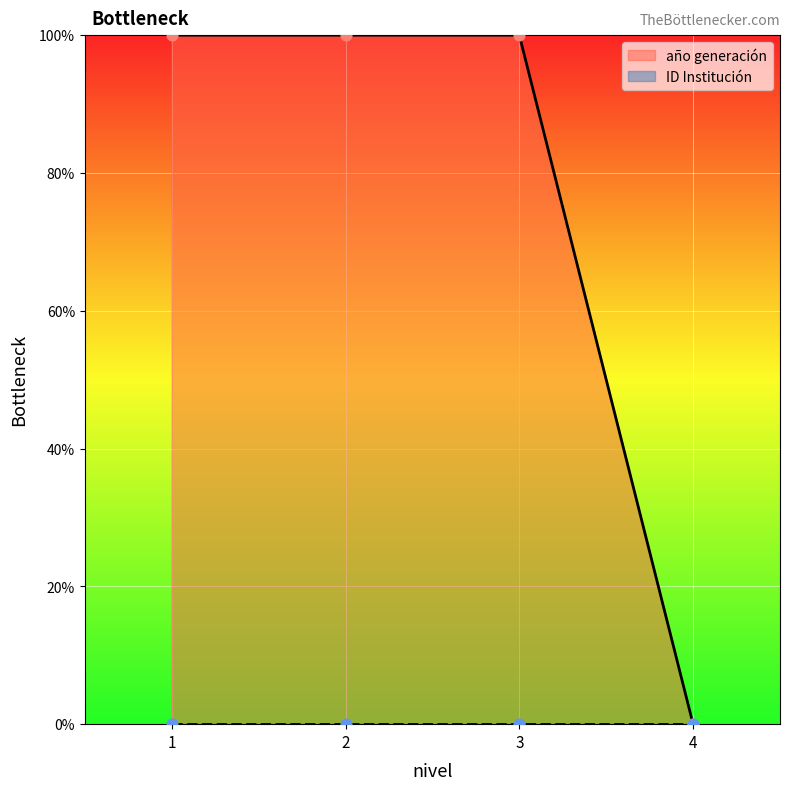

Between 2 and 4, which is larger?

2